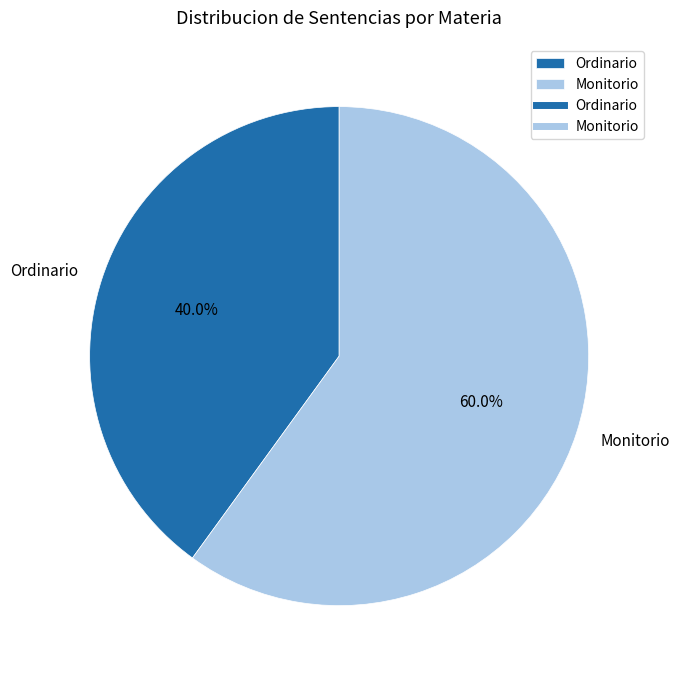

Is it true that Monitorio is 52% of the pie?

False